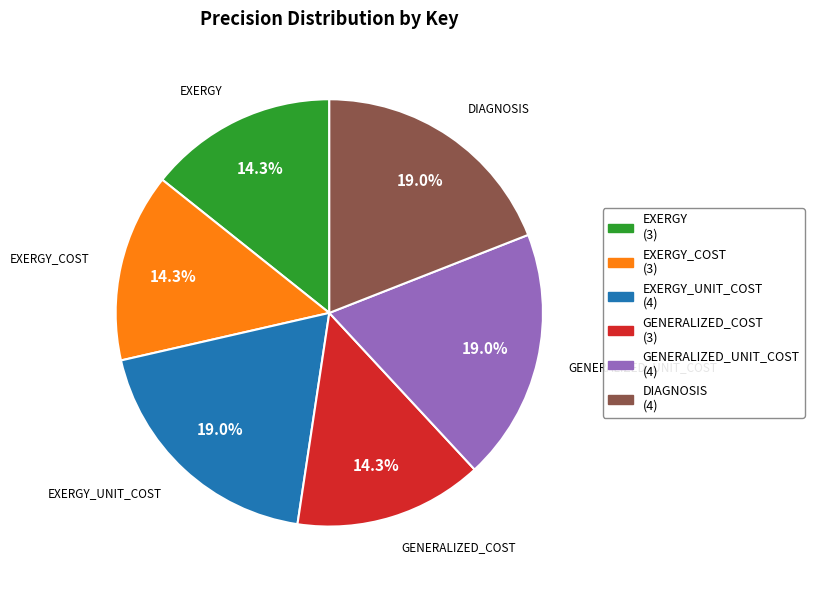

Does any single category account for the majority?

No